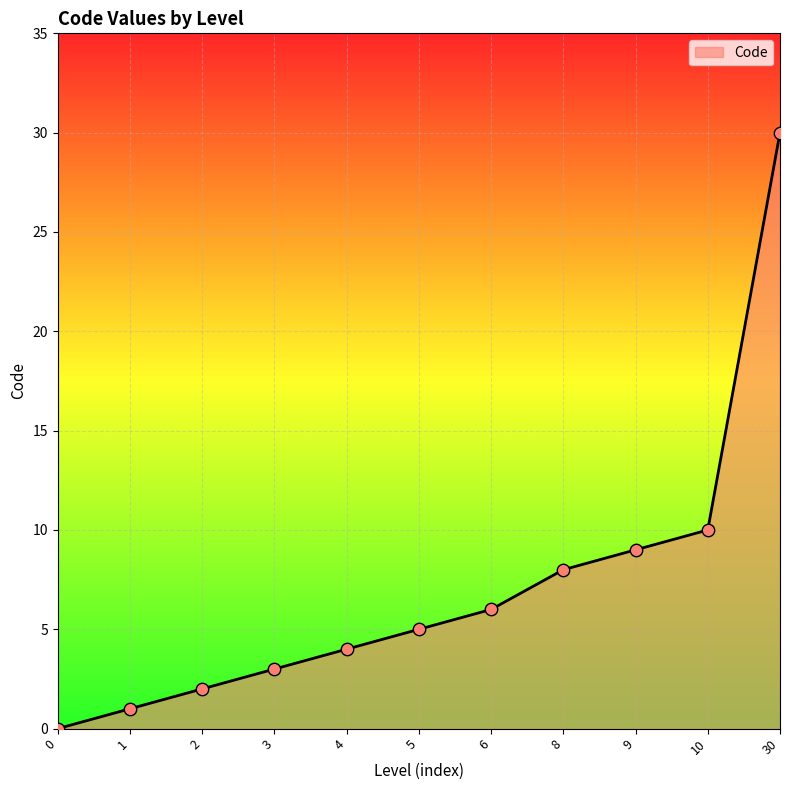

Between 6 and 2, which is larger?

6